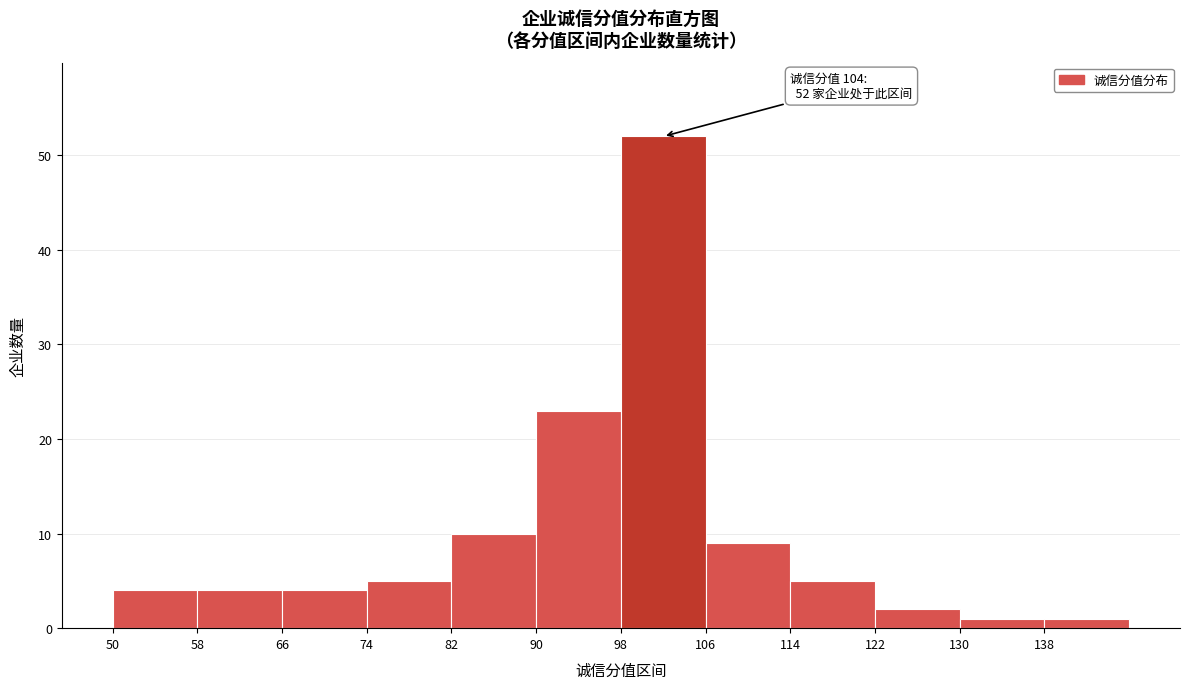

Which range on the x-axis has the tallest bar?

98 to 106